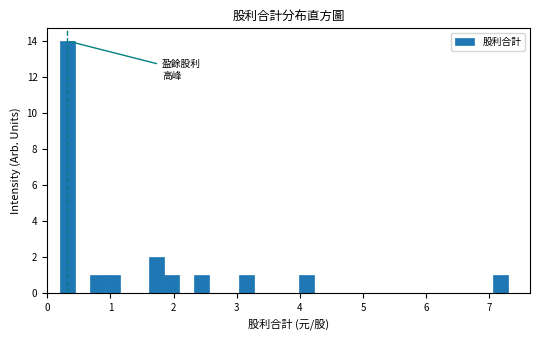

Around what value on the x-axis is the tallest bar? Give the approximate position of its centre, as read against the axis.

0.3